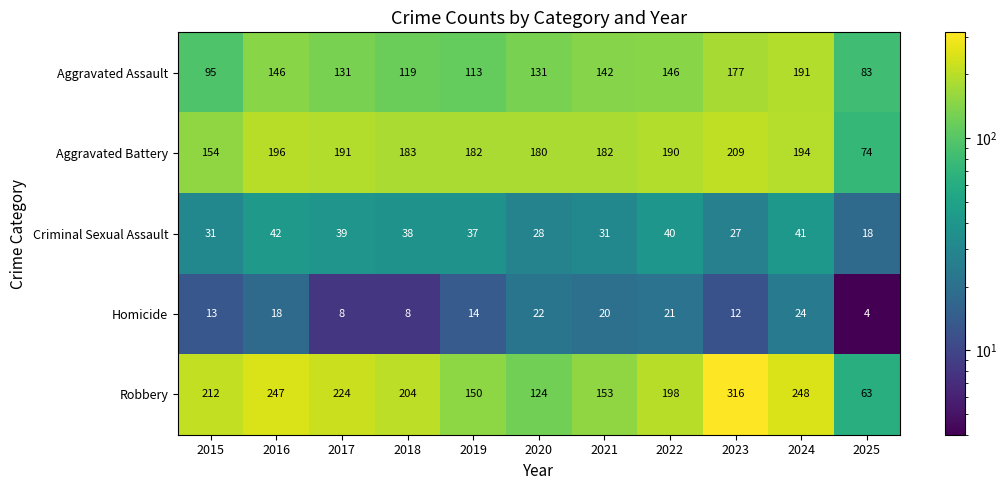

What is the smallest value displayed?

4